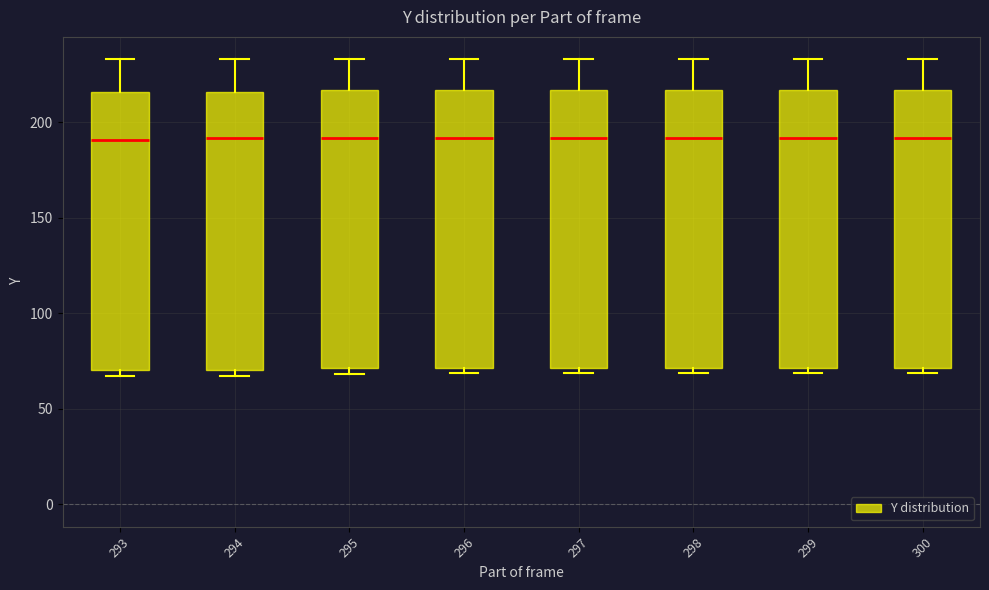

Reading left to right, read every box against the y-axis: the position of its median line, the range the box covers, and the ends of its whiskers. The values are not printed on the chart, so give them approximately, as read against the axis.

293: median 190, box 70 to 215, whiskers 65 to 235
294: median 190, box 70 to 215, whiskers 65 to 235
295: median 190, box 70 to 215, whiskers 70 (just below the box's lower edge) to 235
296: median 190, box 70 to 215, whiskers 70 (just below the box's lower edge) to 235
297: median 190, box 70 to 215, whiskers 70 (just below the box's lower edge) to 235
298: median 190, box 70 to 215, whiskers 70 (just below the box's lower edge) to 235
299: median 190, box 70 to 215, whiskers 70 (just below the box's lower edge) to 235
300: median 190, box 70 to 215, whiskers 70 (just below the box's lower edge) to 235